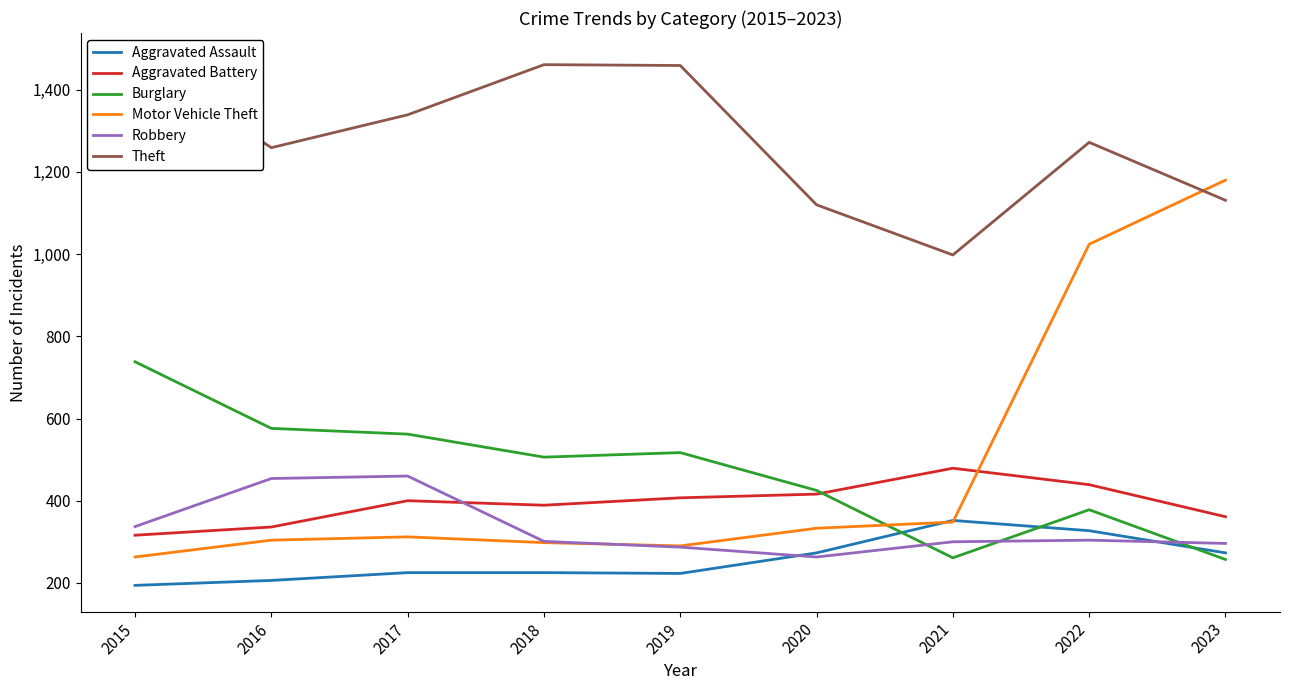

What are all the series names shown in the legend?

Aggravated Assault, Aggravated Battery, Burglary, Motor Vehicle Theft, Robbery, Theft